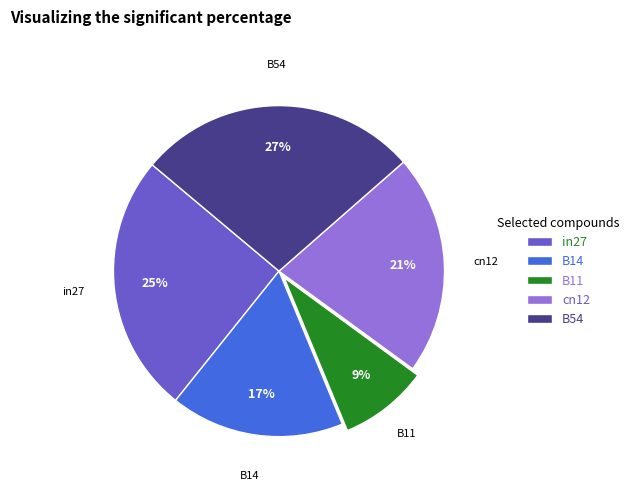

Count the number of slices in the pie.

5